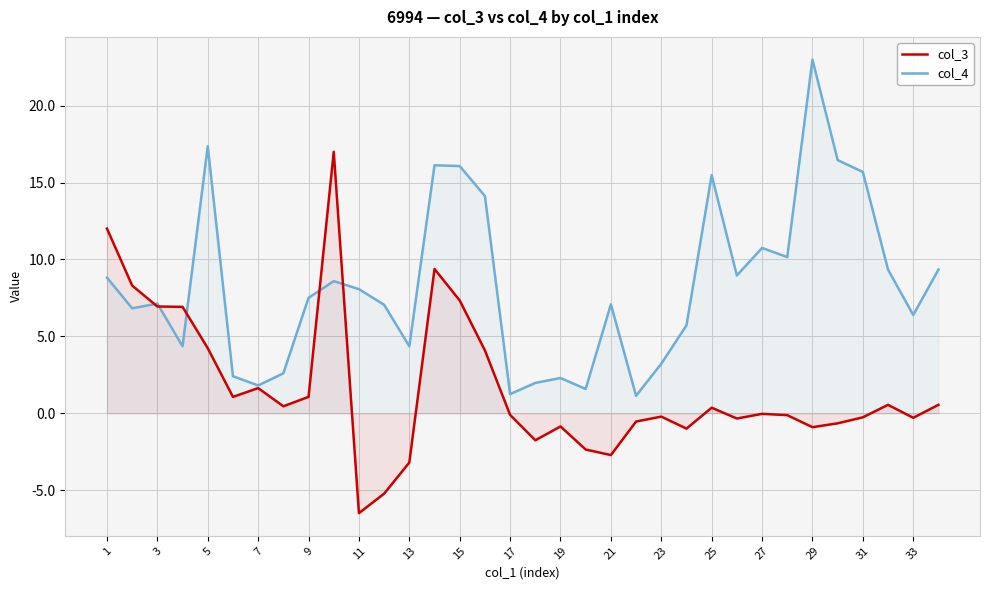

What is the average value of the col_3 series?

1.6